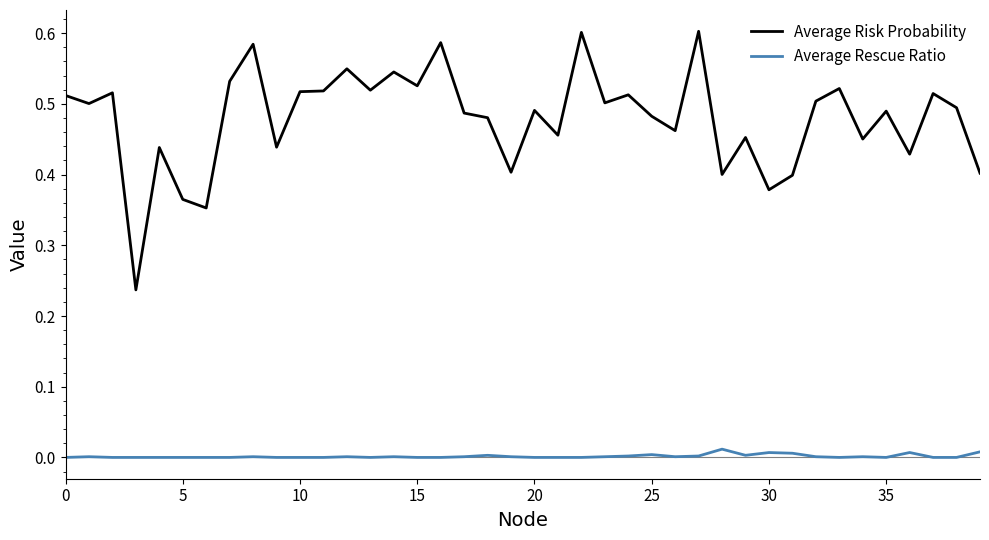

Which series has the largest range (max minus min)?

Average Risk Probability